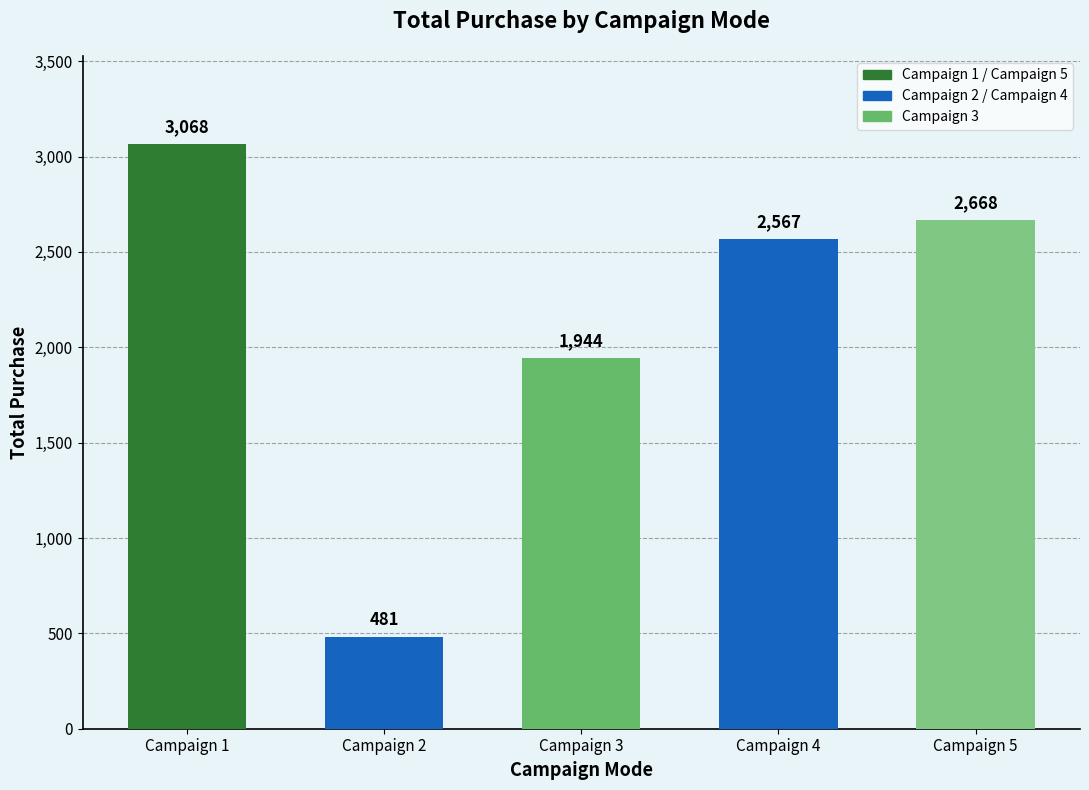

Reading right to left, what are all the values shown in this chart?

Campaign 5=2668	Campaign 4=2567	Campaign 3=1944	Campaign 2=481	Campaign 1=3068